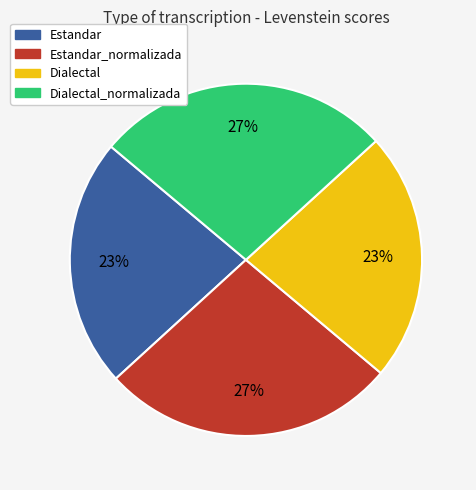

Is there a majority slice in this chart?

No